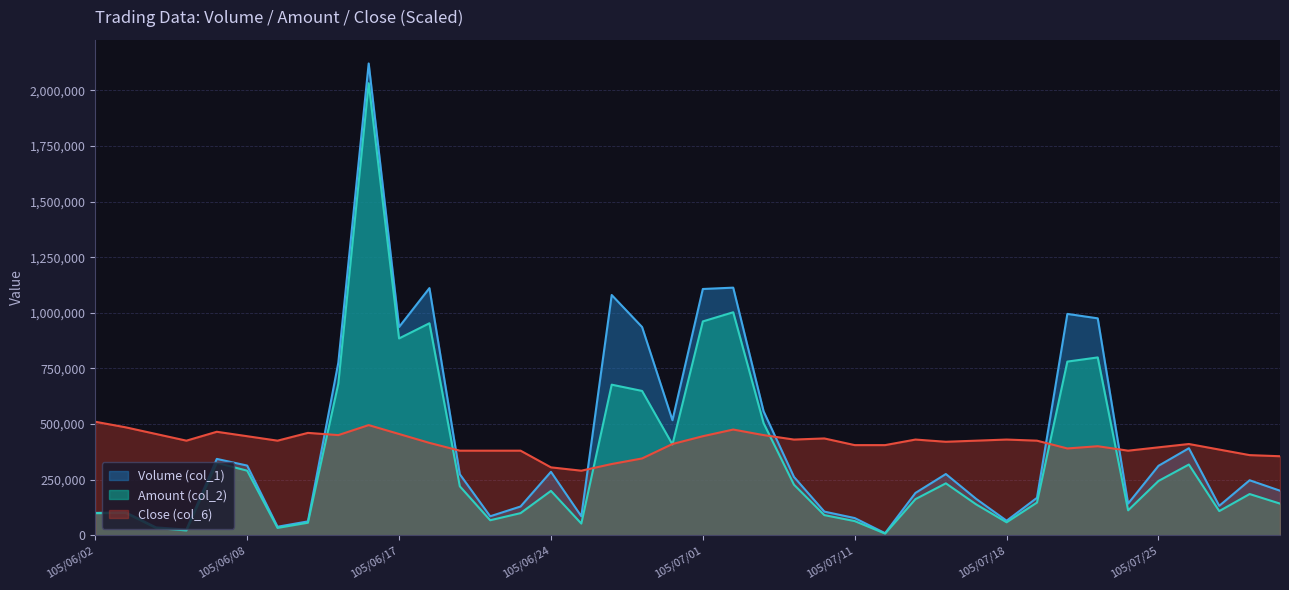

Does the chart display data point markers on the line(s)?

No